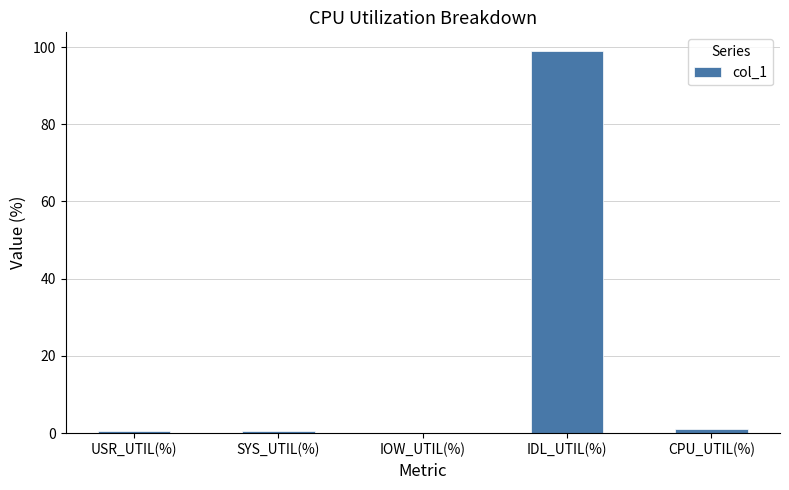

Read the value at CPU_UTIL(%).

1.1